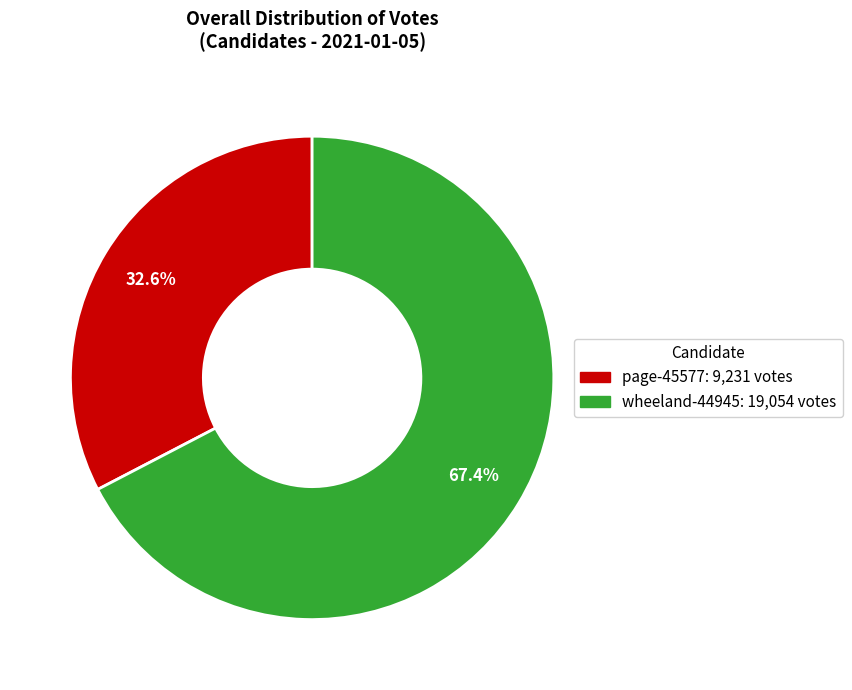

Do wheeland-44945 and page-45577 together represent more than half of the pie?

Yes